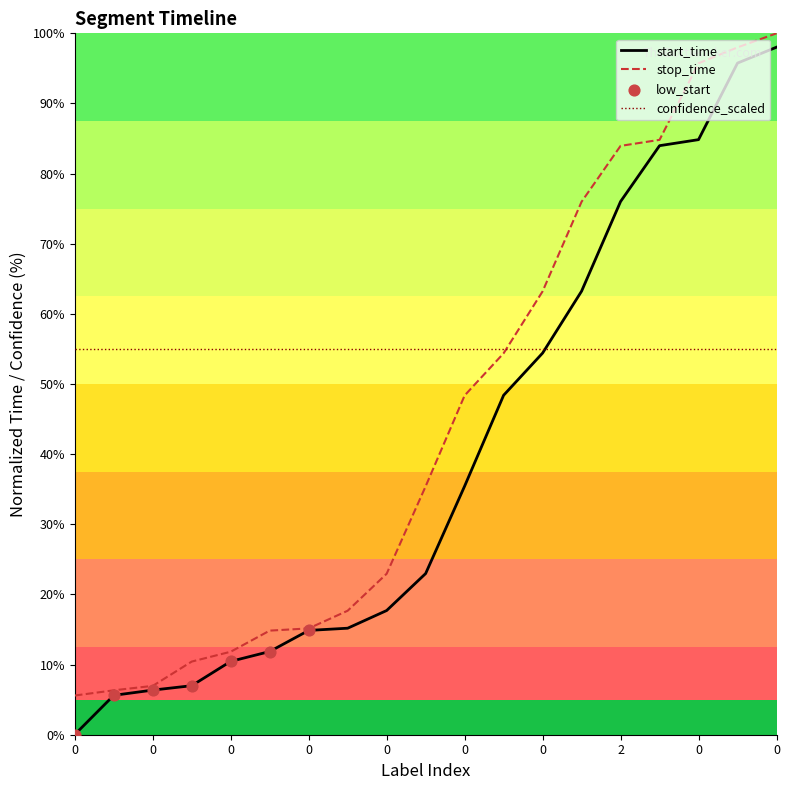

Which series has the largest range (max minus min)?

start_time